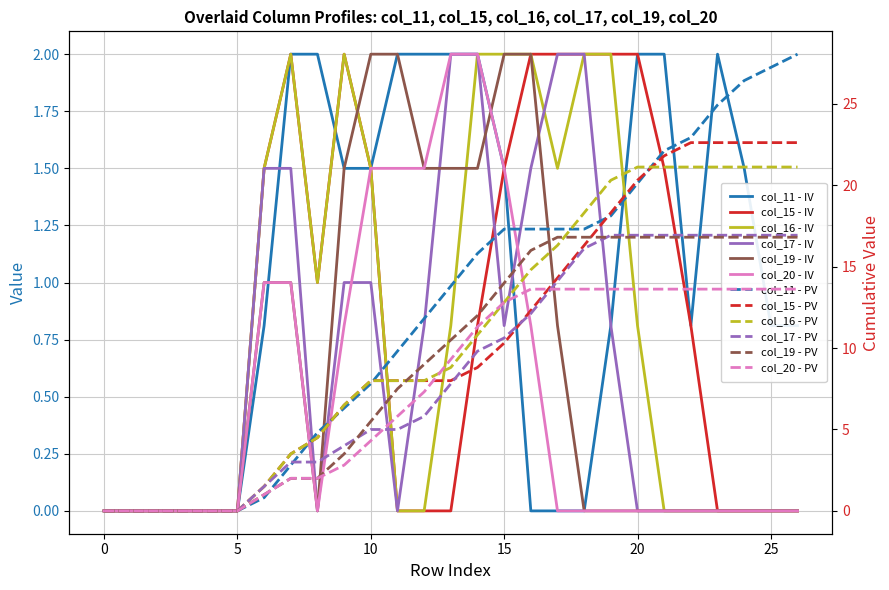

Does the chart have visible grid lines?

Yes